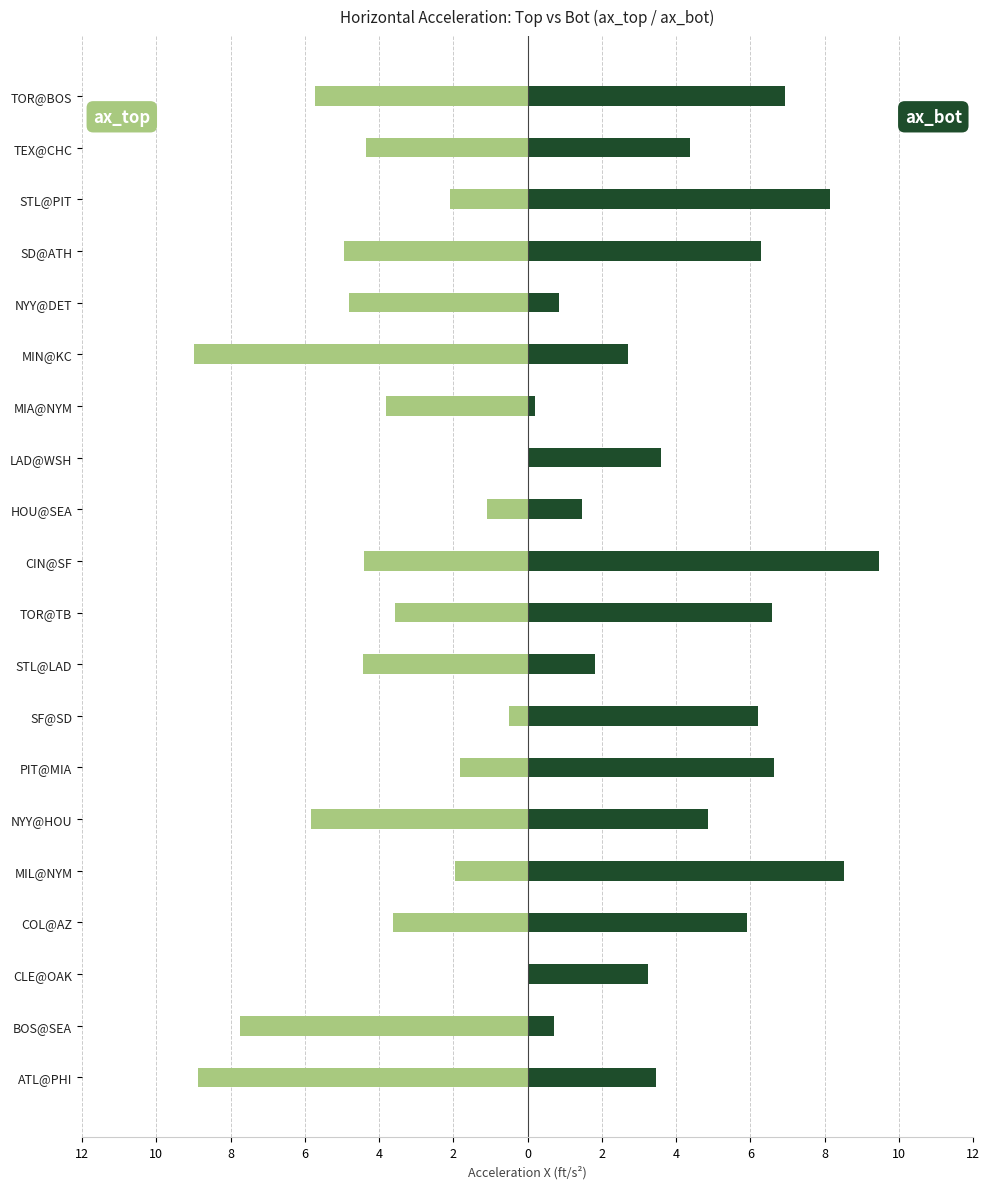

What is the difference between the ax_bot values at COL@AZ and STL@LAD?

4.1